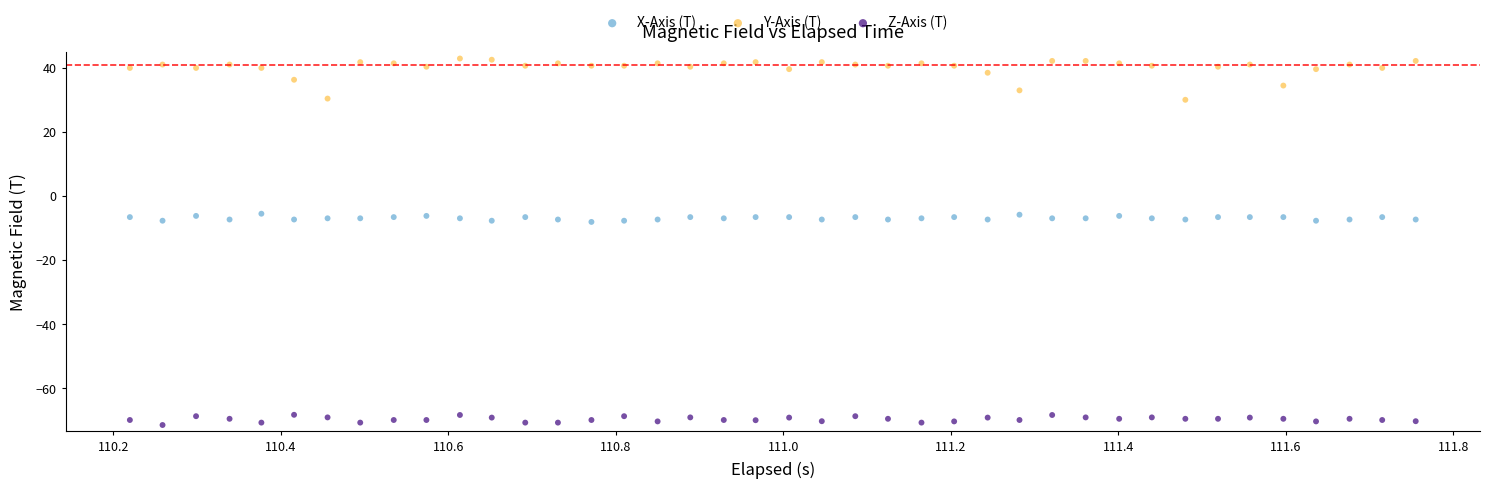

What are all the series names shown in the legend?

X-Axis (T), Y-Axis (T), Z-Axis (T)